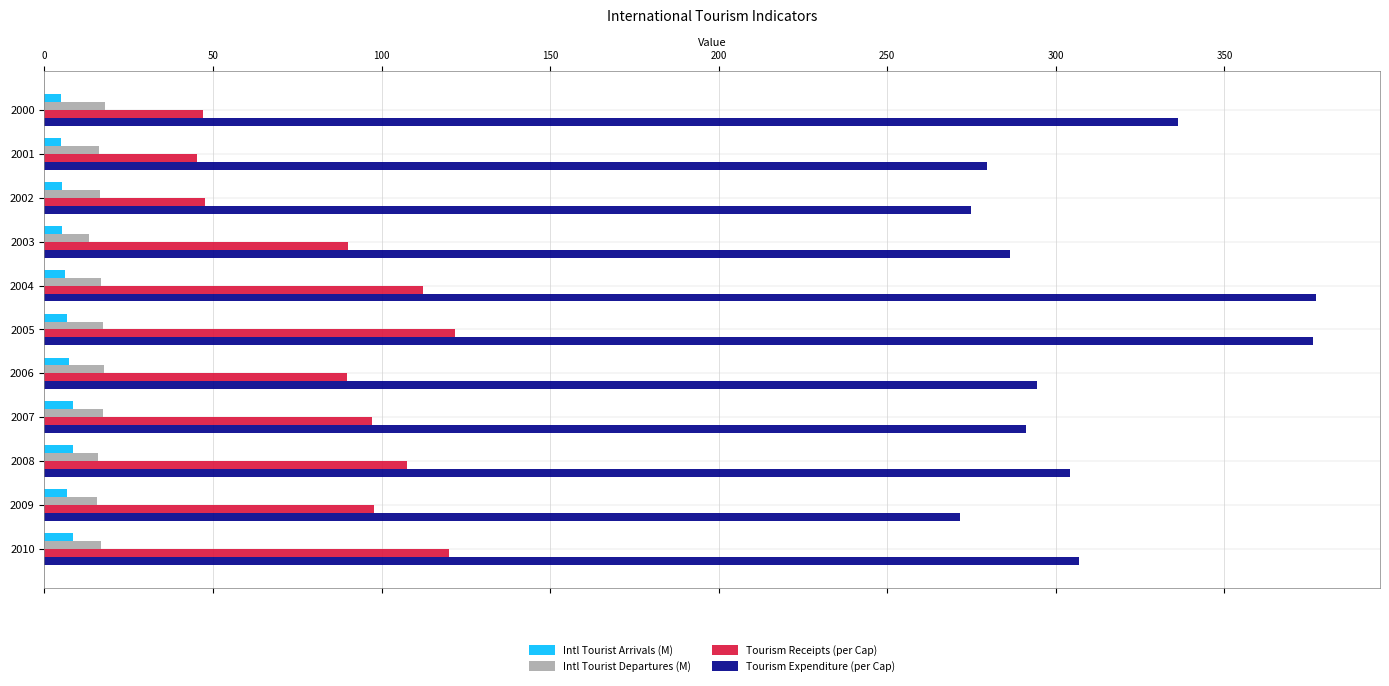

Which series changed the most between 2002 and 2006?

Tourism Receipts (per Cap)